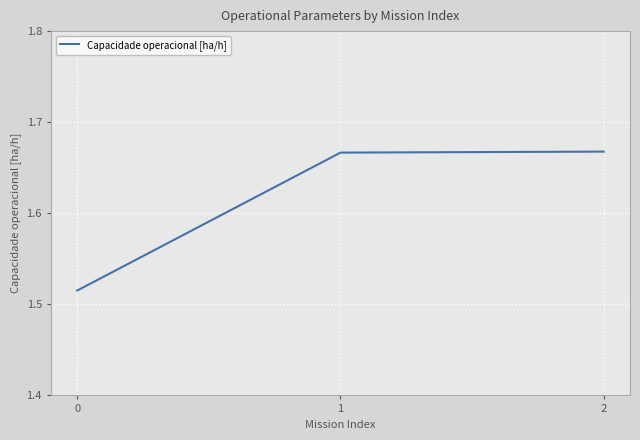

The chart shows a value of 2.3 at 0. True or false?

False